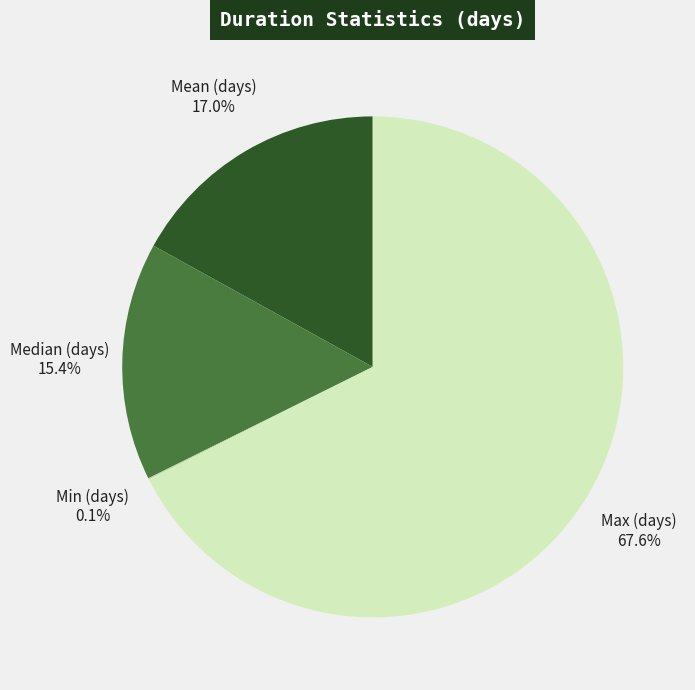

To the nearest percent, what is the combined percentage of Max (days) and Mean (days)?

85%